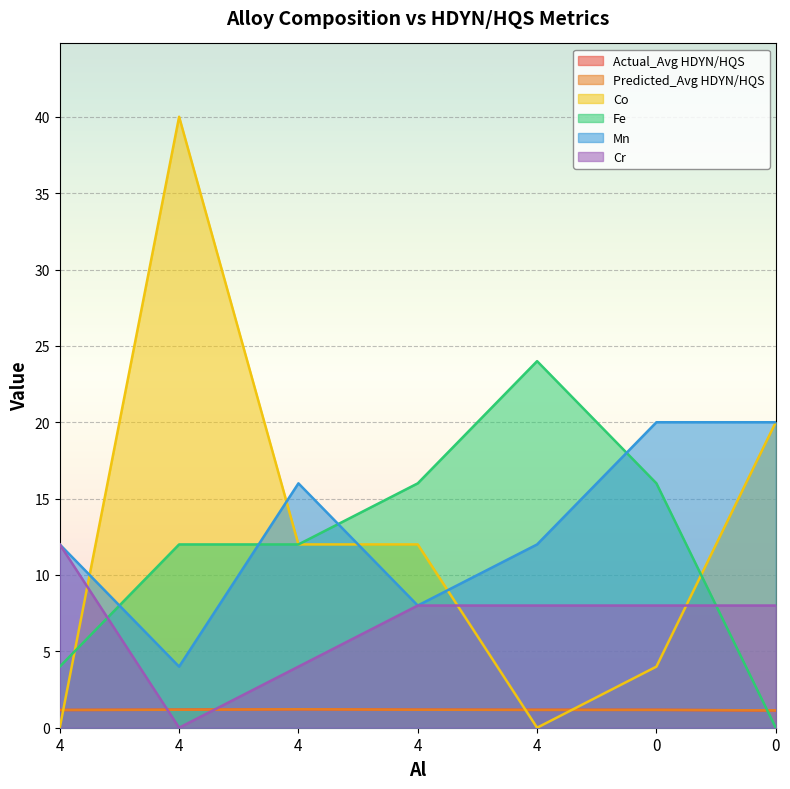

At how many categories does at least one series exceed 28?

1